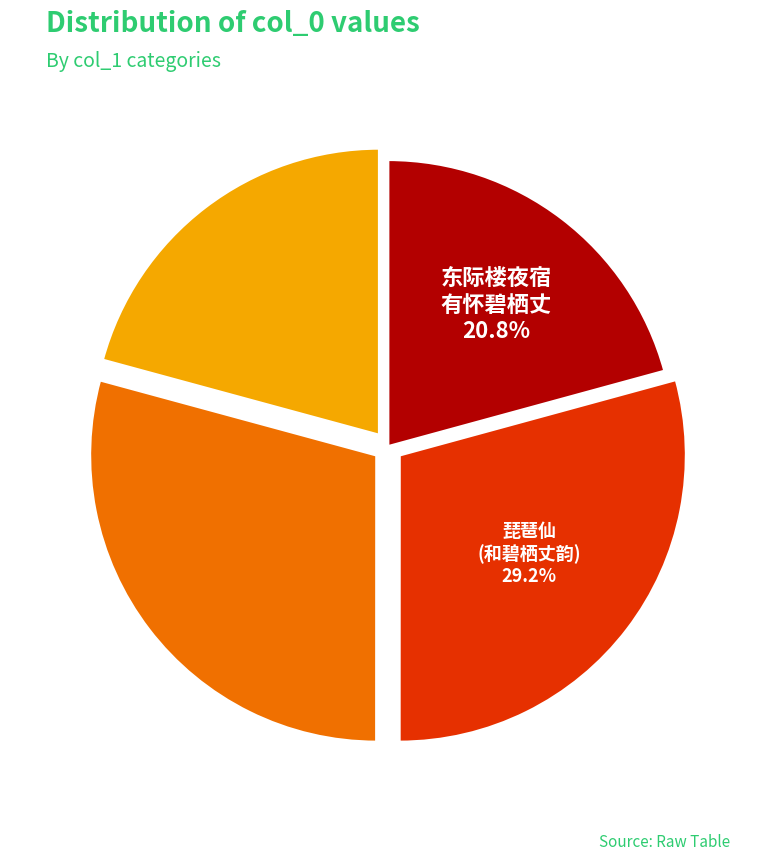

Count the number of slices in the pie.

4